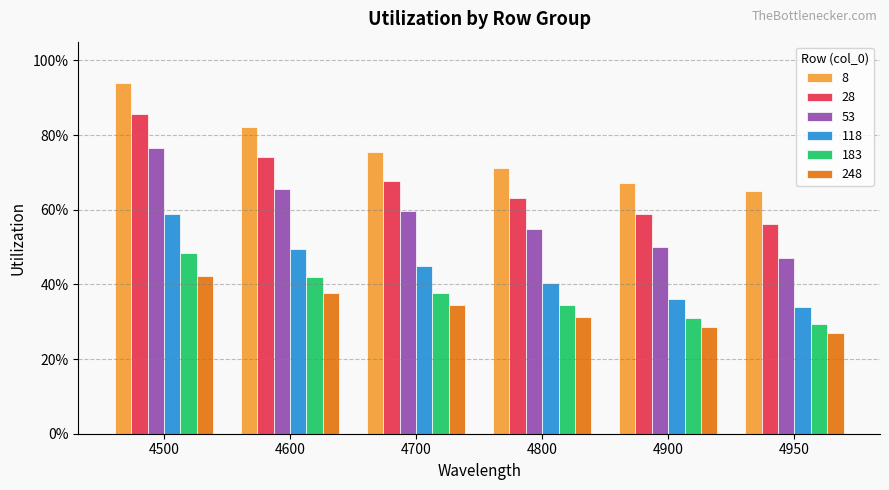

What is the value of the 8 bar at the 3rd from the left?

0.8